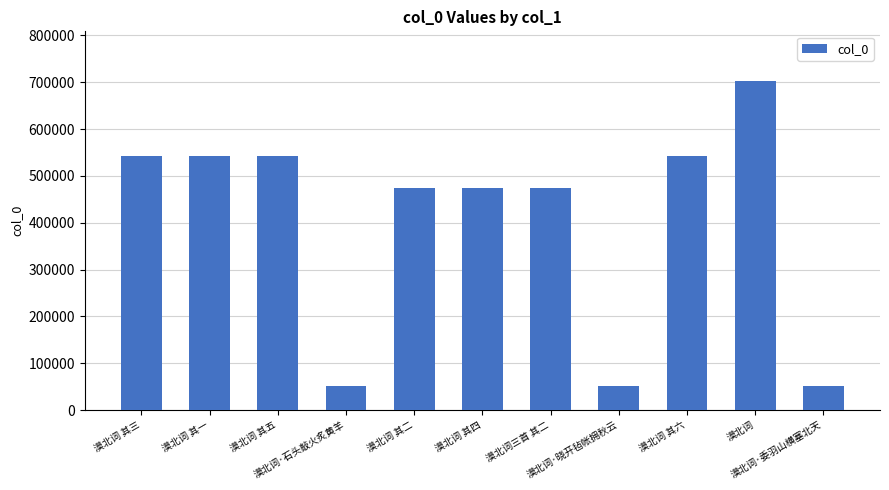

What position from the right is 漠北词三首 其二?

5